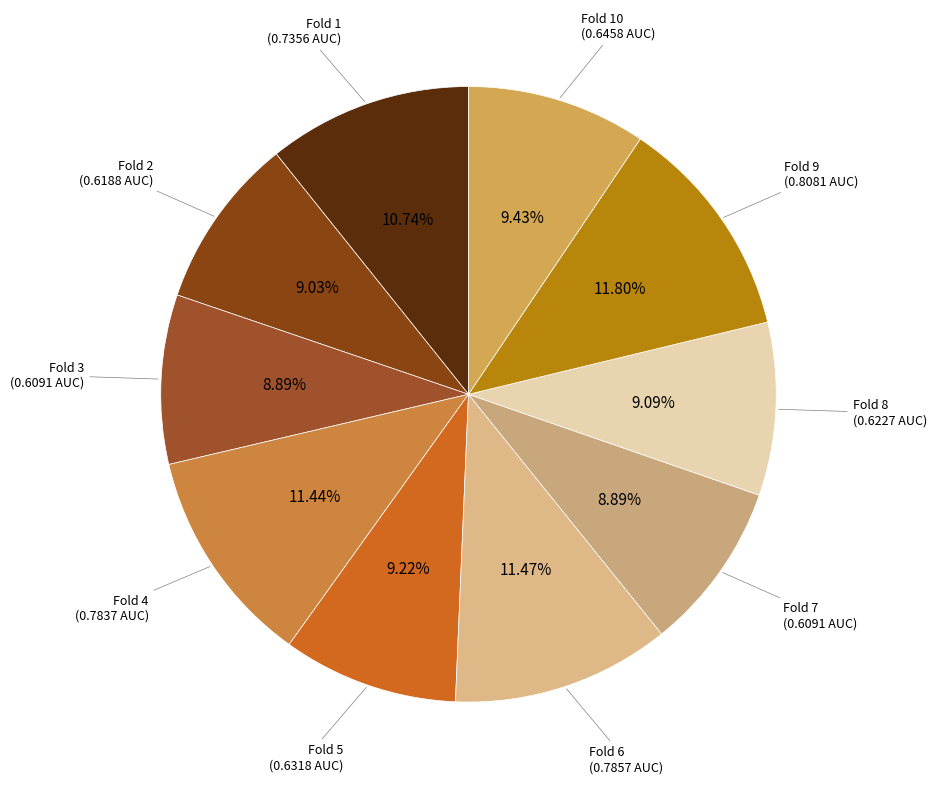

Rank the categories by value from lowest to highest.

Fold 3, Fold 7, Fold 2, Fold 8, Fold 5, Fold 10, Fold 1, Fold 4, Fold 6, Fold 9